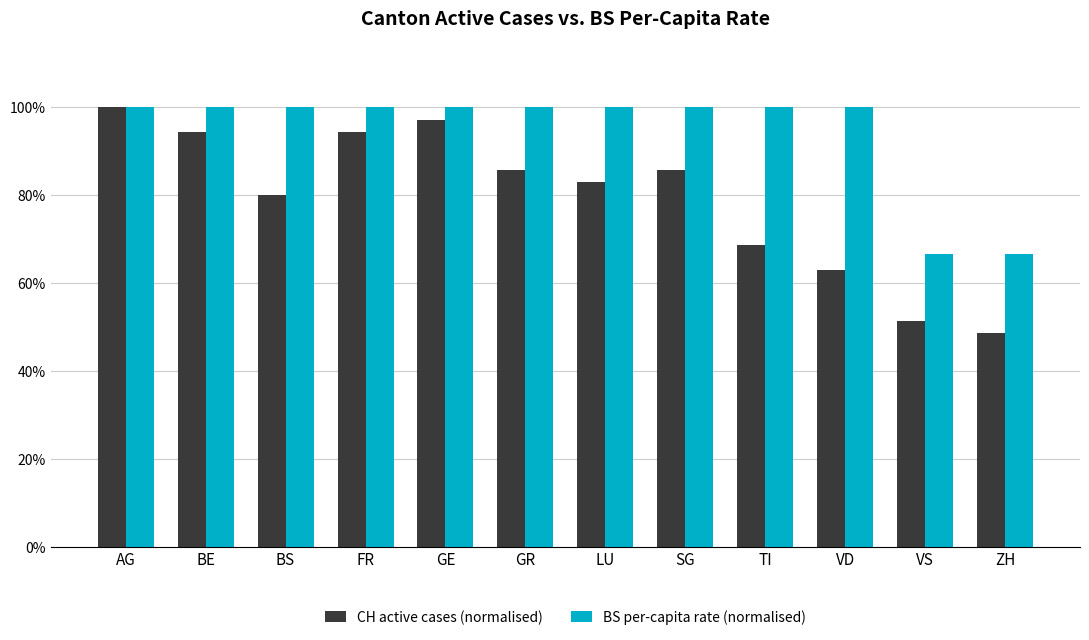

What are all the series names shown in the legend?

CH active cases (normalised), BS per-capita rate (normalised)